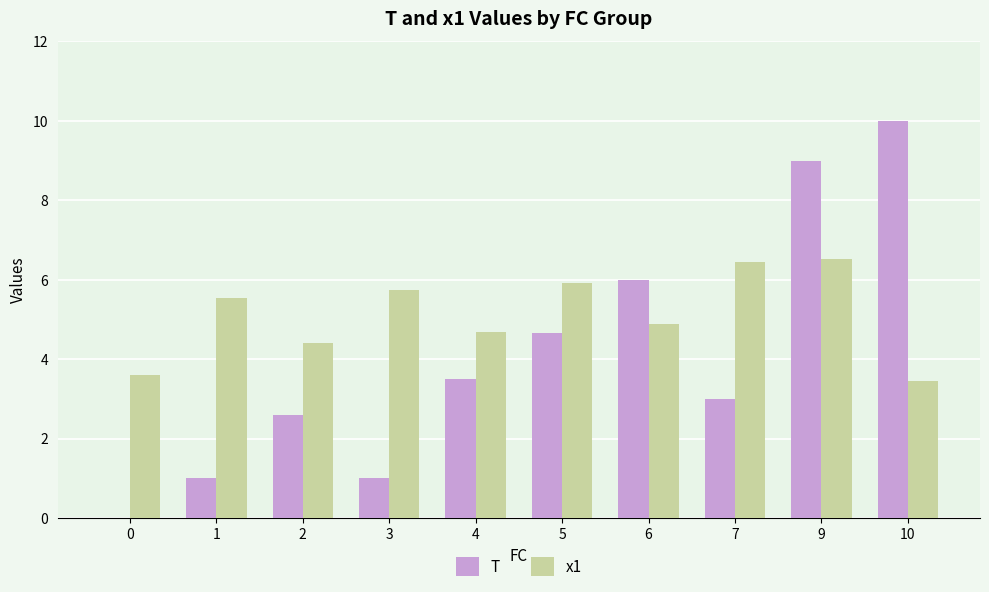

Reading left to right, extract all data points from this chart.

T: 0.0	1.0	2.6	1.0	3.5	4.7	6.0	3.0	9.0	10.0
x1: 3.6	5.6	4.4	5.8	4.7	5.9	4.9	6.4	6.5	3.4